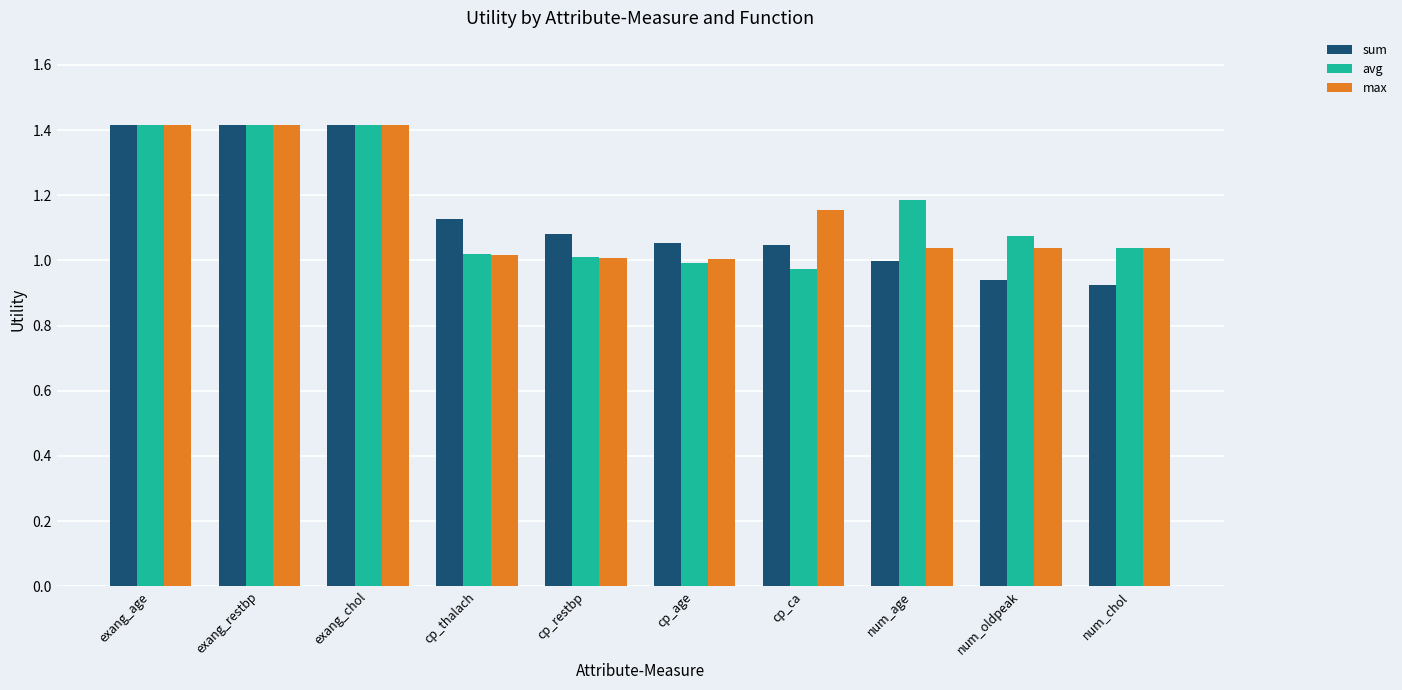

Is the value of sum at cp_thalach greater than the value of avg at cp_age?

Yes